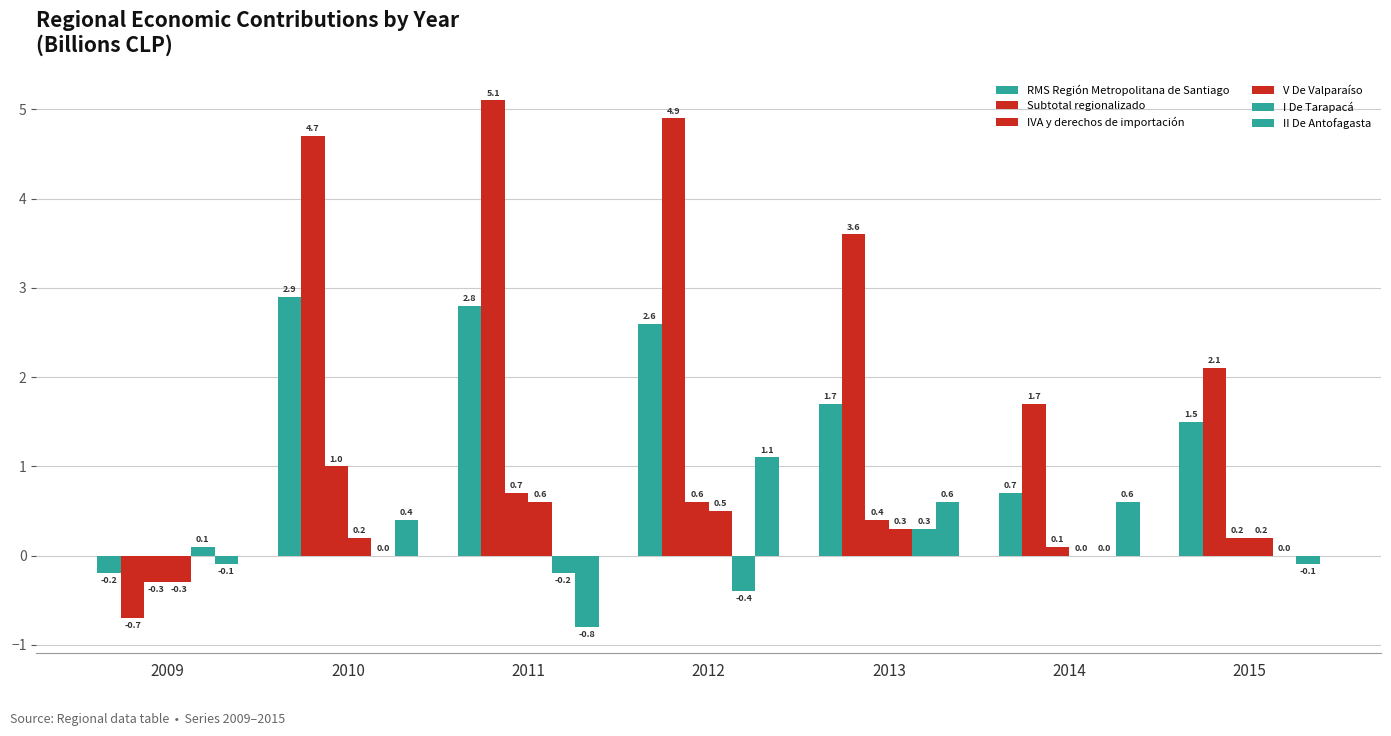

Count the I De Tarapacá values in the range 0 to 1.

5